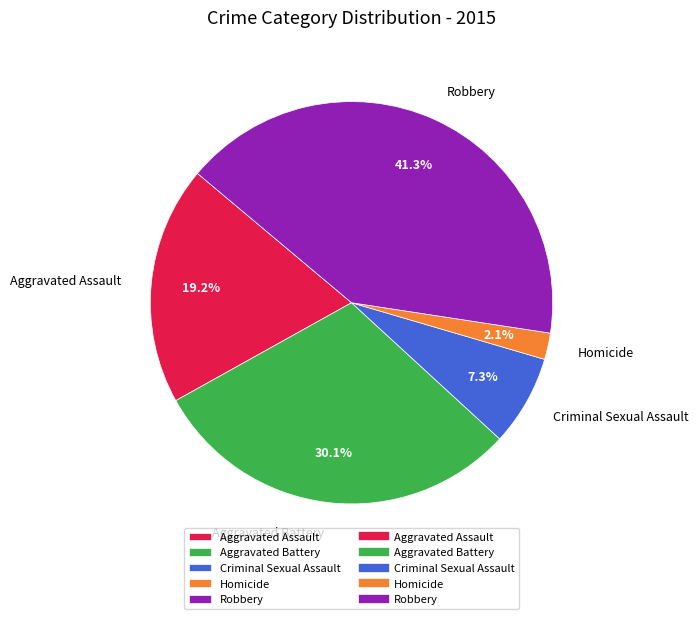

What portion of the pie excludes Homicide?

97.9%